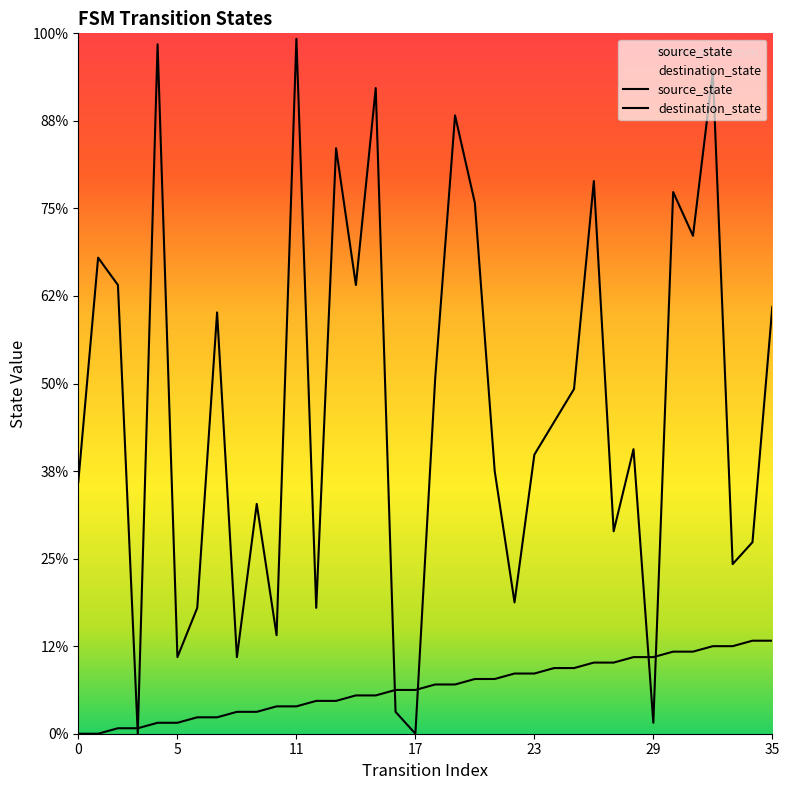

Where does the source_state series first go above 9?

20